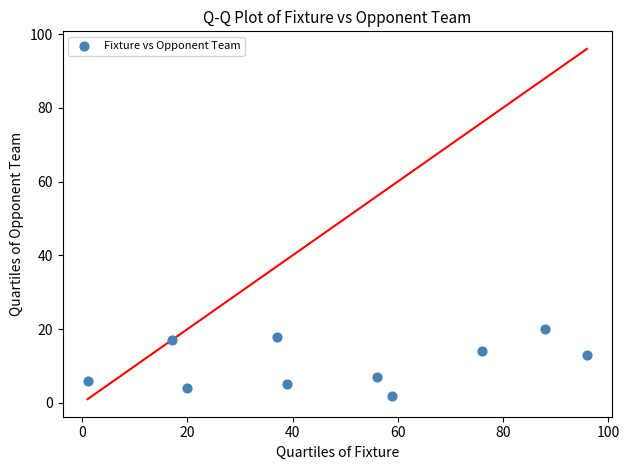

What is the range of X values (max minus min)?

95